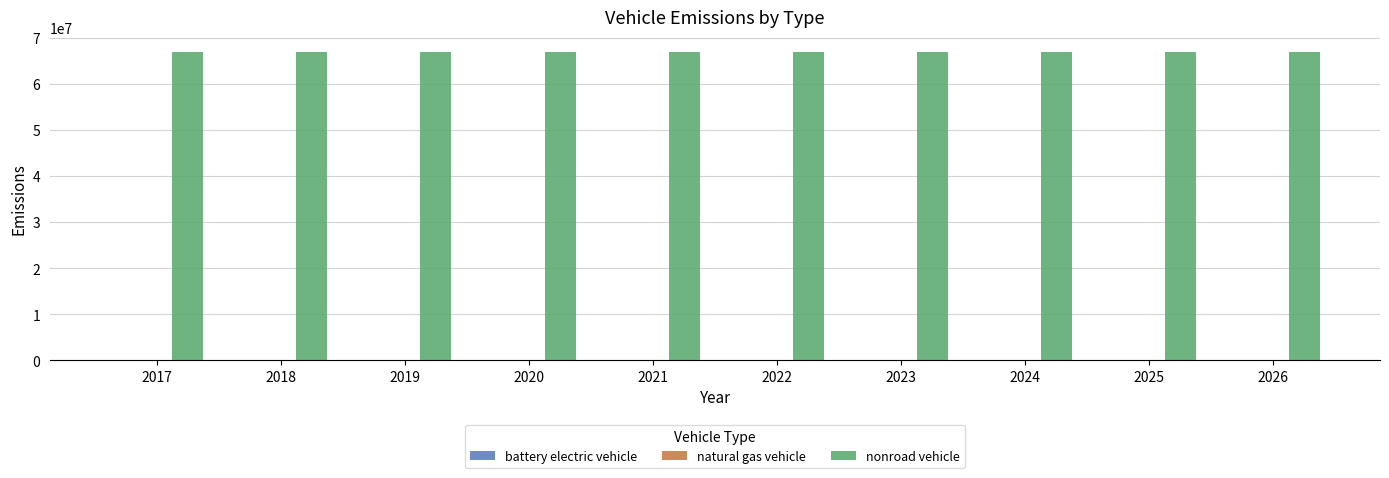

Where is nonroad vehicle nearest to the value 66824478?

2017